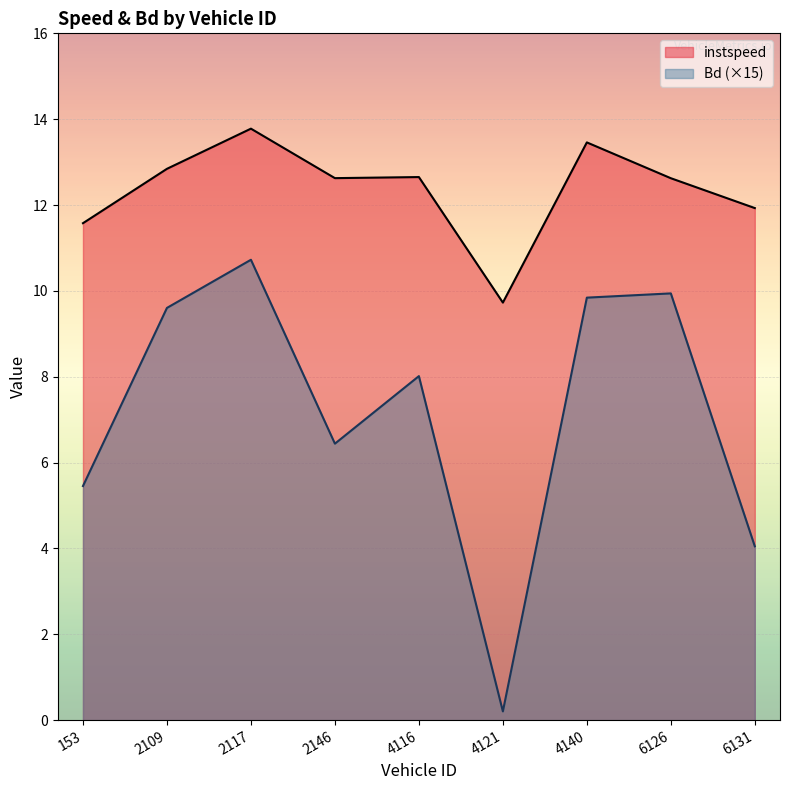

How many interior local valleys does the instspeed series have?

2